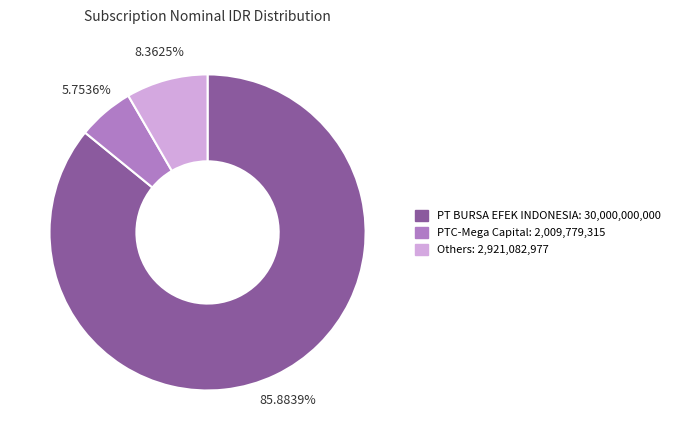

Is there any slice that represents more than half of the pie?

Yes